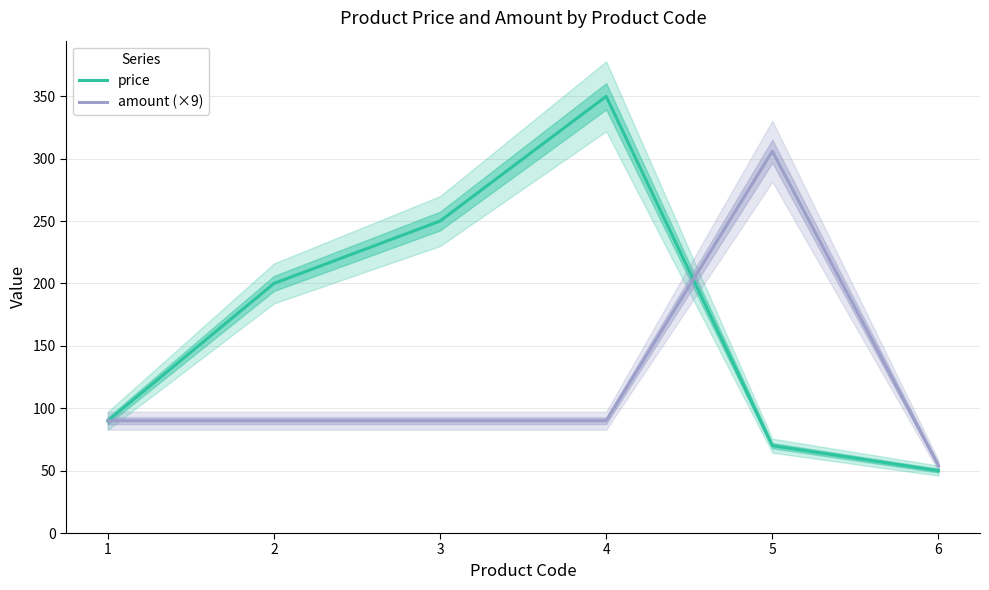

What is the value of the price point at the 6th from the left?

50.0